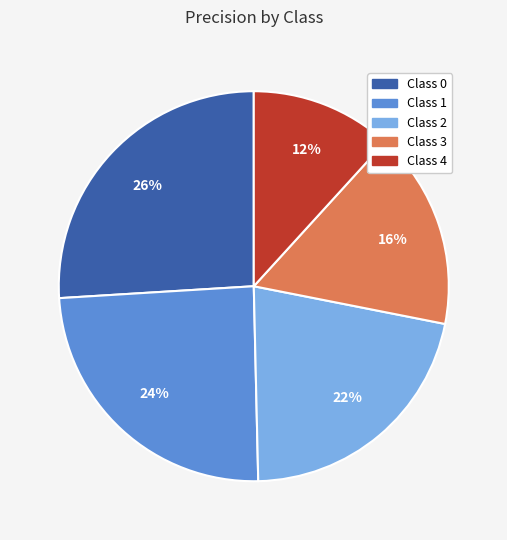

Does any single category account for the majority?

No